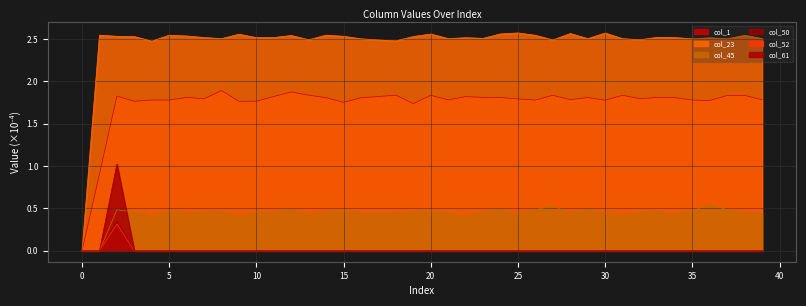

How many data points does each series have?

40